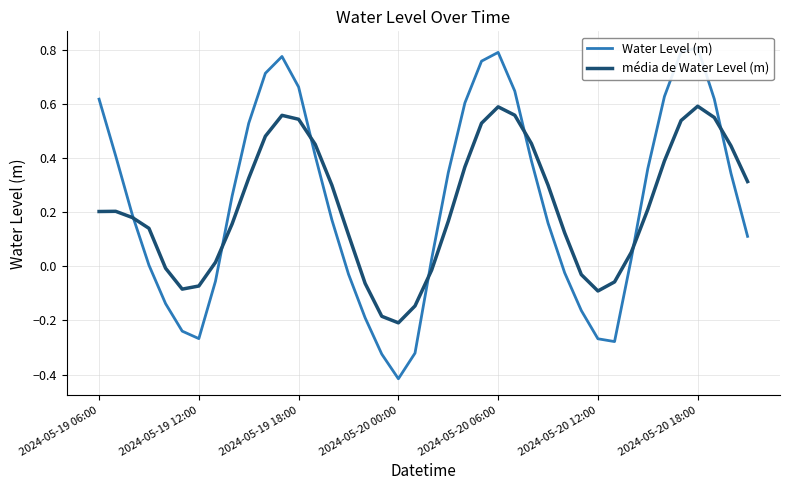

What value does the Water Level (m) series have at 14?

0.2